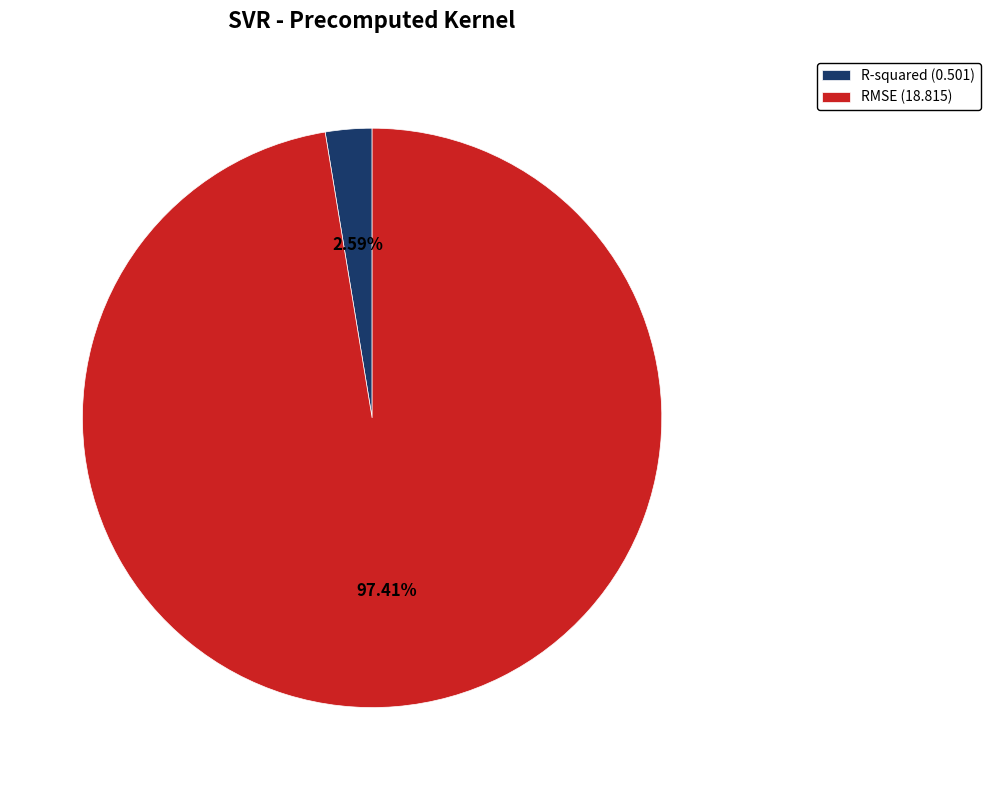

Which slice is the smallest?

R-squared